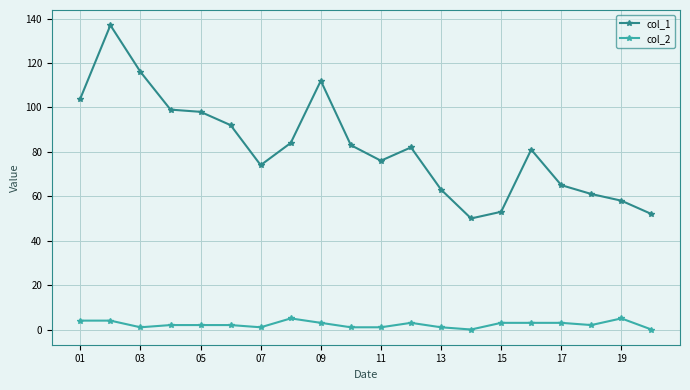

True or false: col_1 and col_2 intersect in this chart.

False